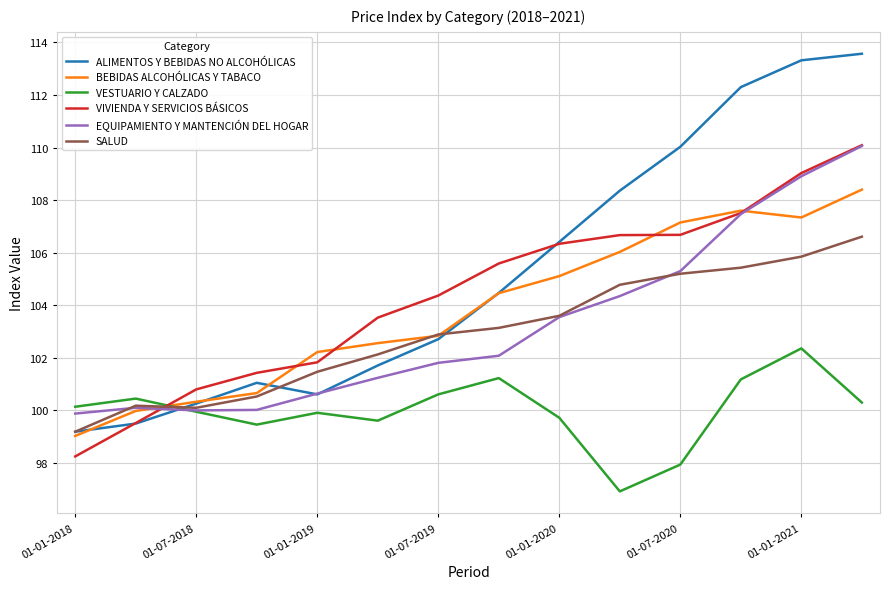

True or false: VESTUARIO Y CALZADO and BEBIDAS ALCOHÓLICAS Y TABACO cross at least once.

True